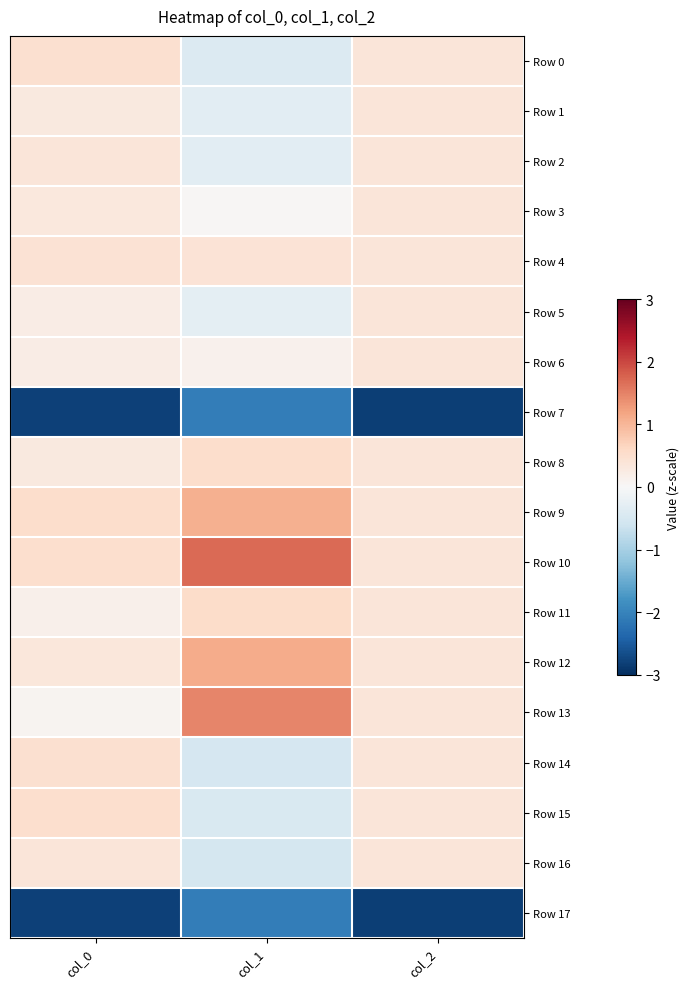

Reading right to left, extract all data points from this chart.

Row 0: col_2=0.4	col_1=-0.4	col_0=0.5
Row 1: col_2=0.4	col_1=-0.3	col_0=0.3
Row 2: col_2=0.4	col_1=-0.3	col_0=0.4
Row 3: col_2=0.4	col_1=0.0	col_0=0.3
Row 4: col_2=0.4	col_1=0.4	col_0=0.4
Row 5: col_2=0.4	col_1=-0.3	col_0=0.2
Row 6: col_2=0.4	col_1=0.1	col_0=0.2
Row 7: col_2=-2.8	col_1=-2.1	col_0=-2.8
Row 8: col_2=0.4	col_1=0.5	col_0=0.3
Row 9: col_2=0.4	col_1=1.1	col_0=0.5
Row 10: col_2=0.4	col_1=1.7	col_0=0.5
Row 11: col_2=0.4	col_1=0.6	col_0=0.2
Row 12: col_2=0.4	col_1=1.1	col_0=0.3
Row 13: col_2=0.4	col_1=1.5	col_0=0.1
Row 14: col_2=0.4	col_1=-0.5	col_0=0.5
Row 15: col_2=0.4	col_1=-0.5	col_0=0.5
Row 16: col_2=0.4	col_1=-0.5	col_0=0.4
Row 17: col_2=-2.8	col_1=-2.1	col_0=-2.8